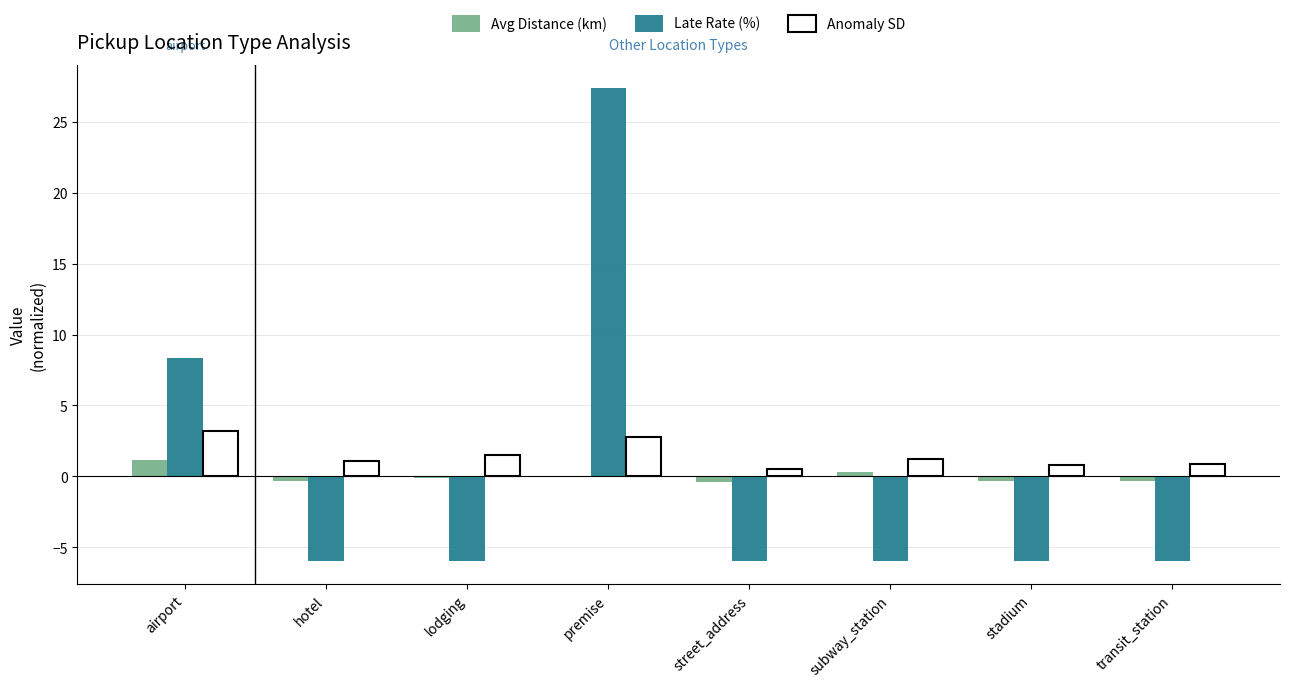

Does the chart contain stacked bars?

No